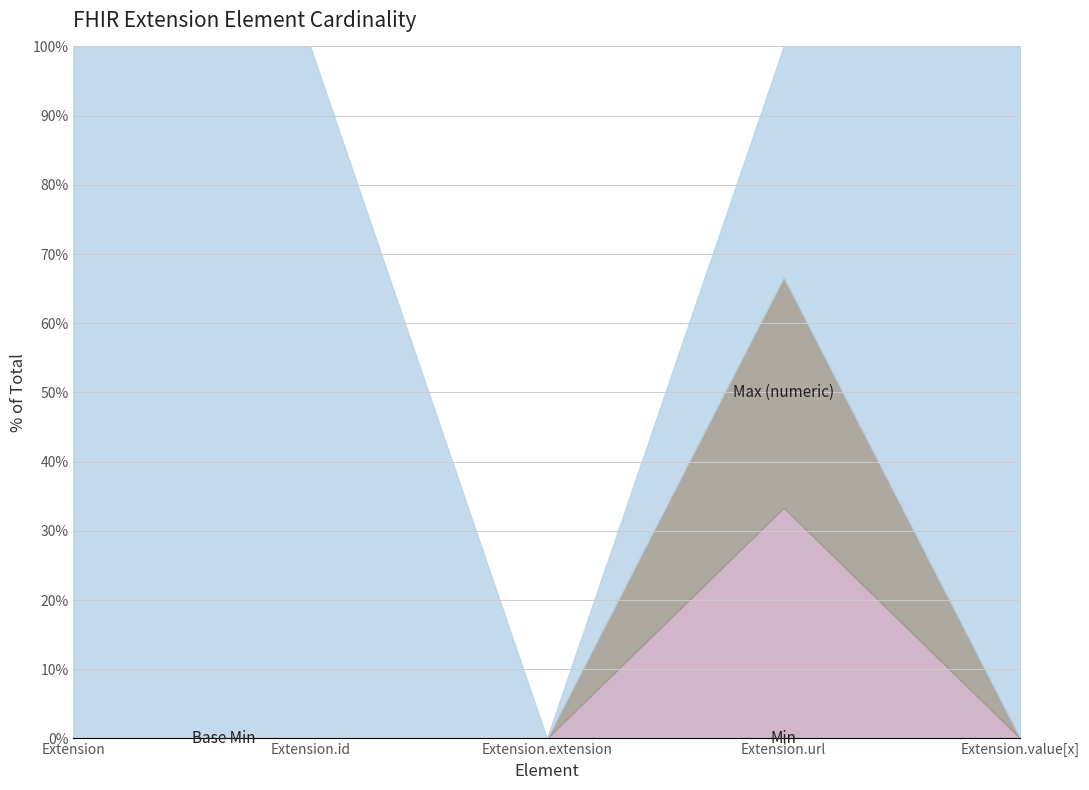

At which label is Max (numeric) closest to 0?

Extension.extension